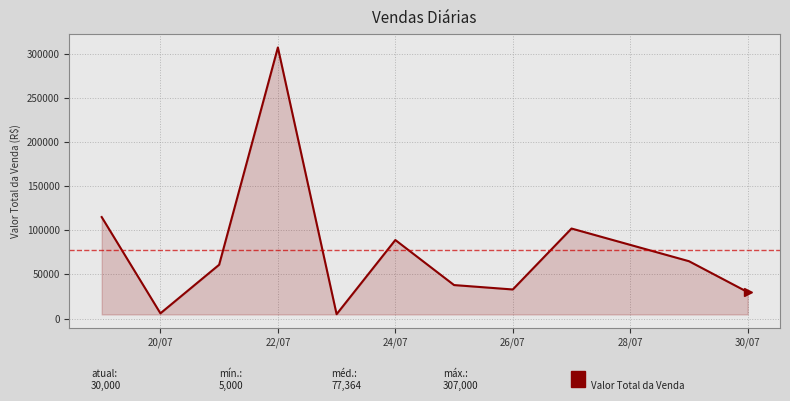

What is the sum of all values?

851000